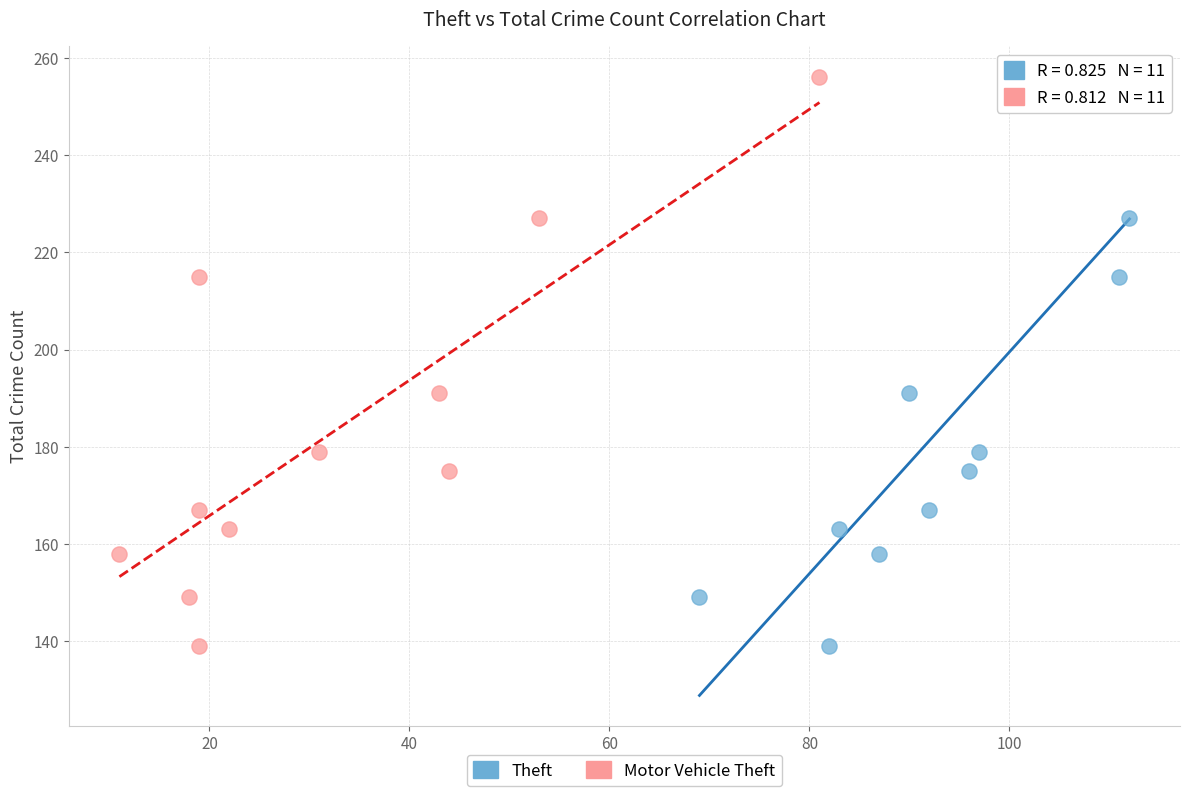

What are all the series names shown in the legend?

Theft, Motor Vehicle Theft